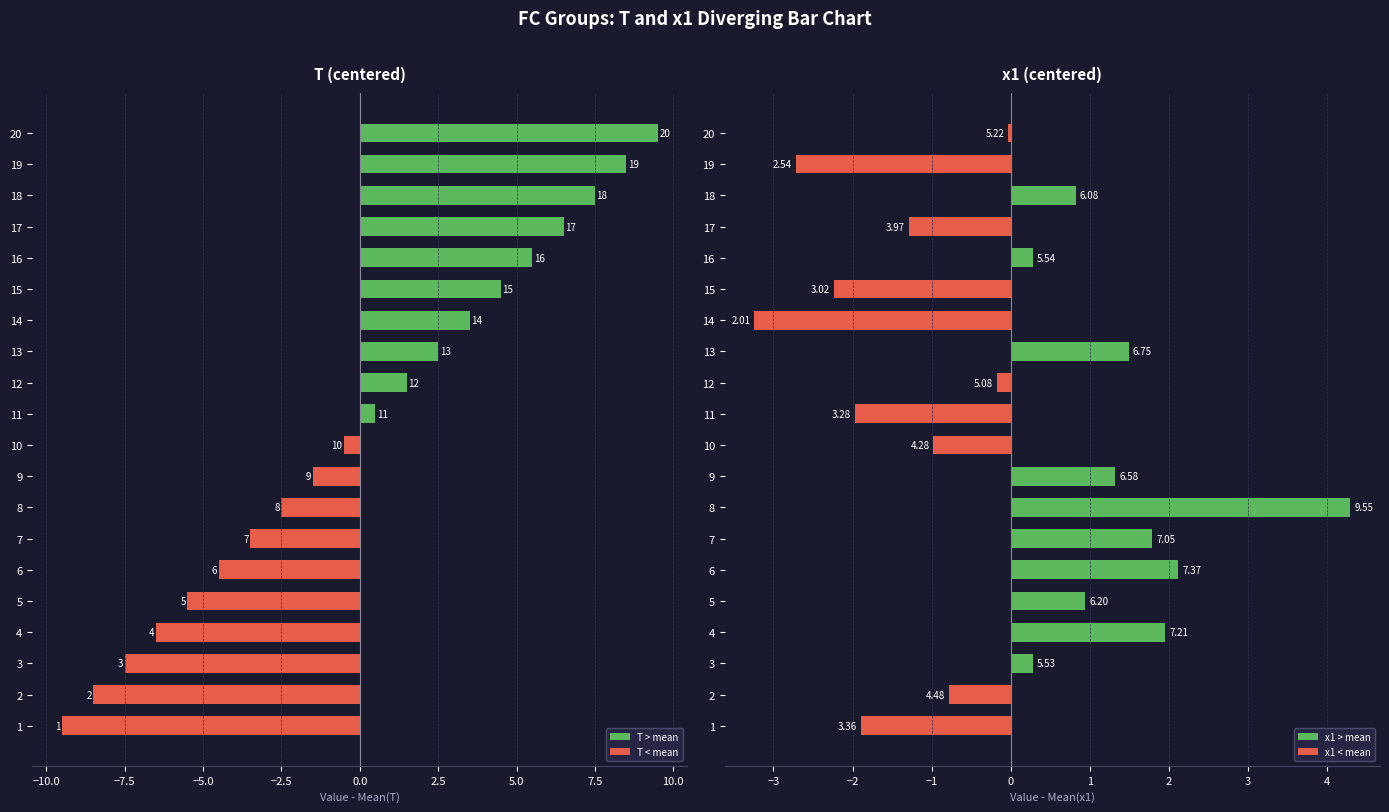

What is the value of the x1 bar at the 4th from the left?

2.0